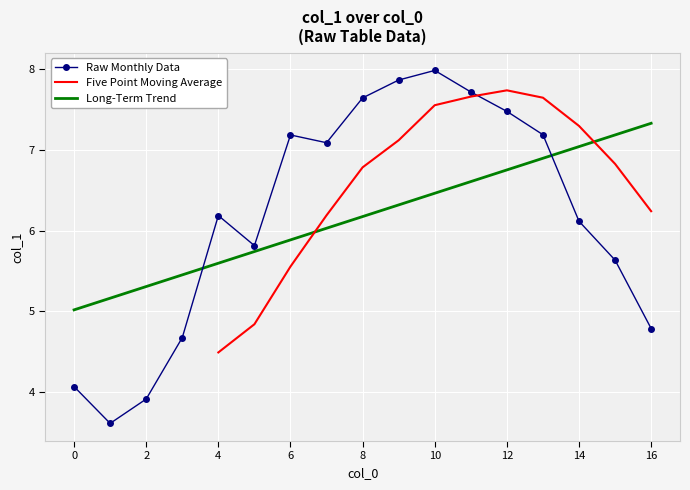

Which category has the highest value in the Long-Term Trend series?

16